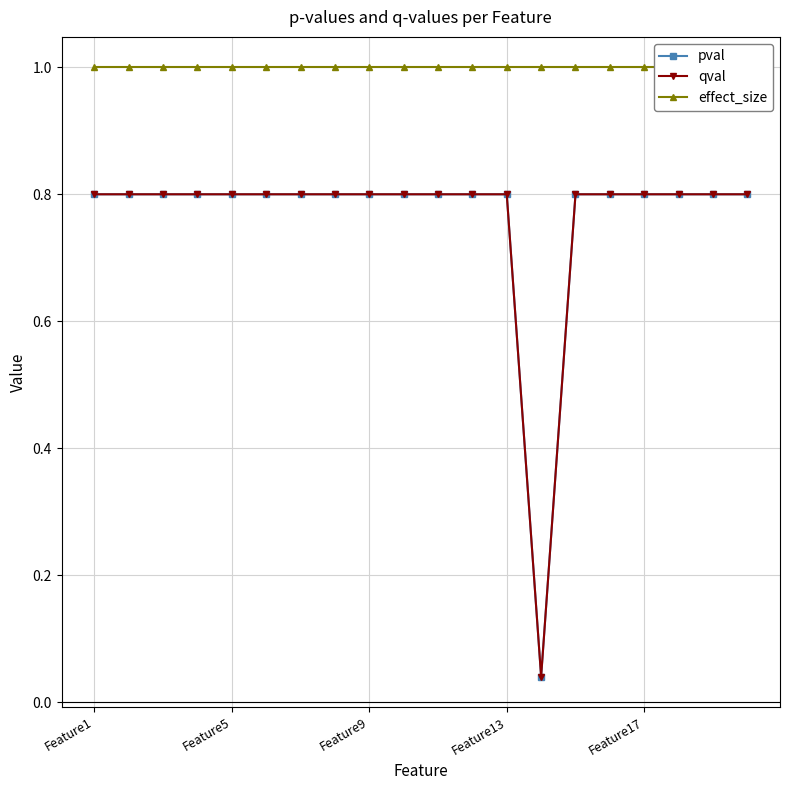

At which category is the sum across all series the highest?

Feature1